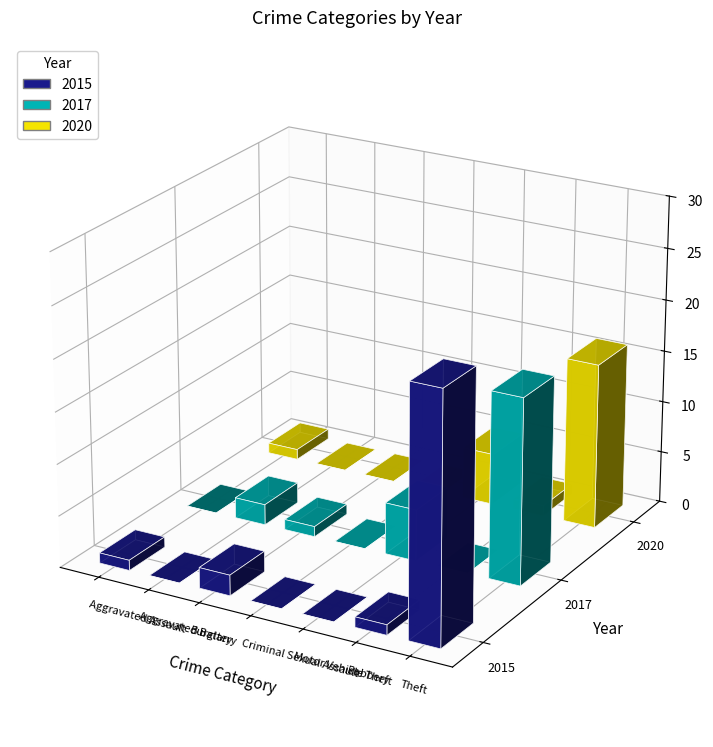

List the series in order of their overall mean, lowest first.

2020, 2017, 2015